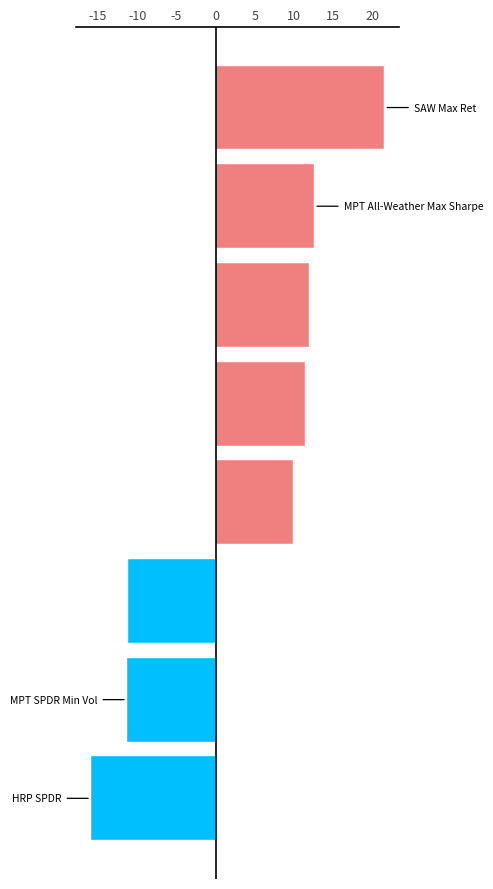

How many data points are less than 11?

4